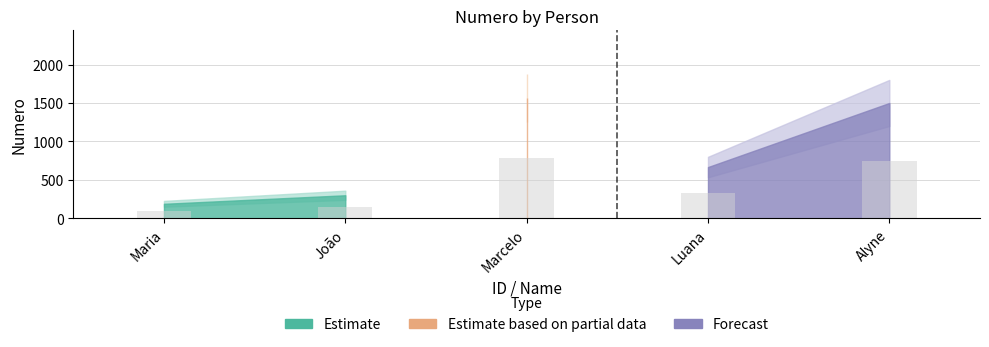

Reading left to right, transcribe all the data shown in this chart.

94.0	149.5	783.5	333.0	750.0